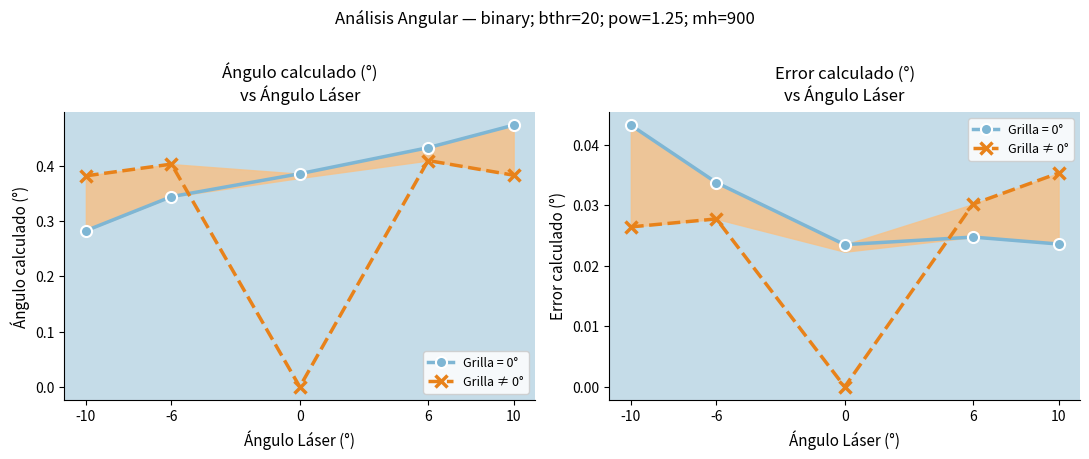

Between -10 and 0, which is larger?

-10